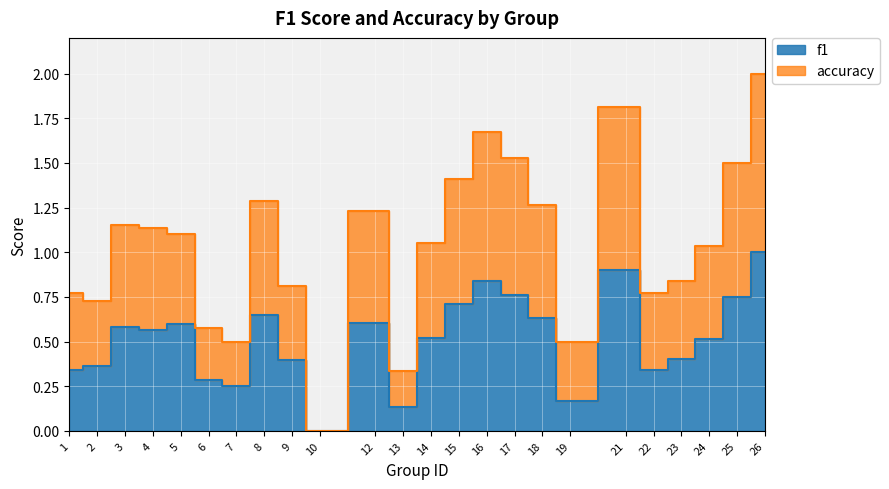

What is the value of the accuracy point at the 3rd from the left?

1.2